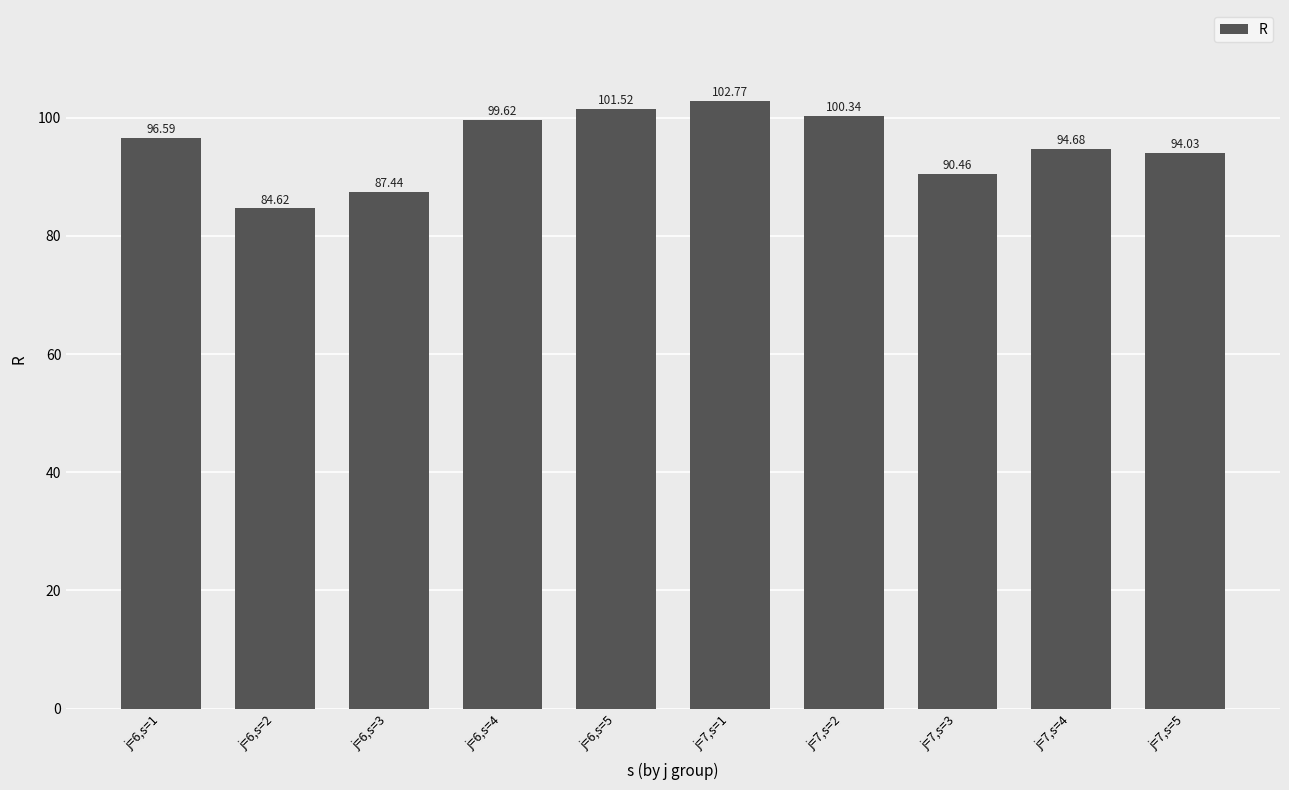

List the labels in order of value, largest first.

j=7,s=1, j=6,s=5, j=7,s=2, j=6,s=4, j=6,s=1, j=7,s=4, j=7,s=5, j=7,s=3, j=6,s=3, j=6,s=2